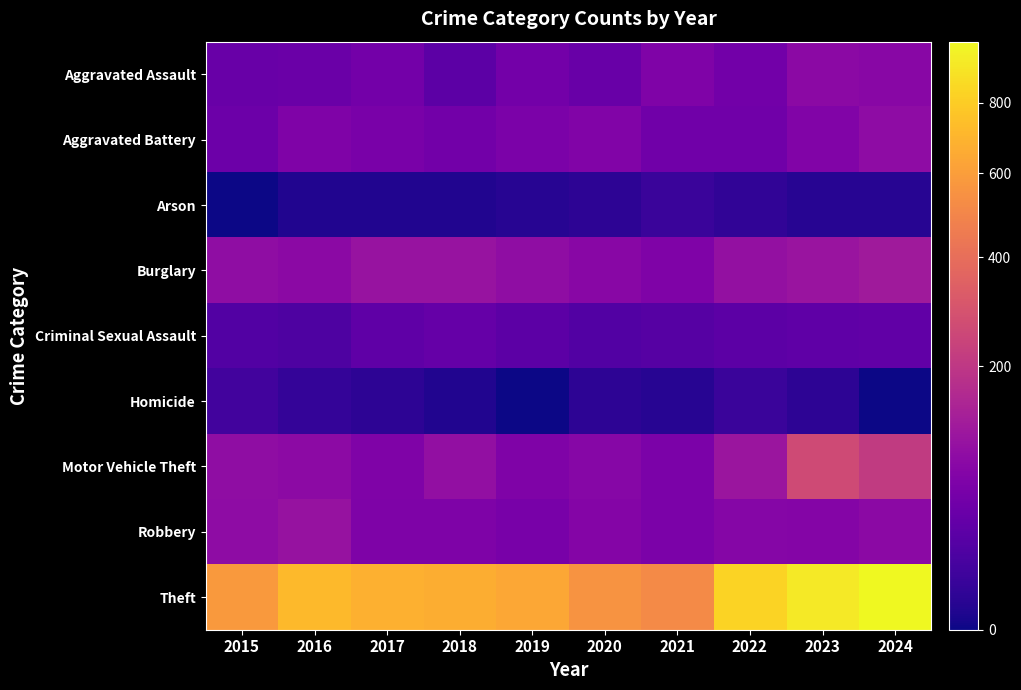

What is the spread (max minus min) of values at 2024?

996